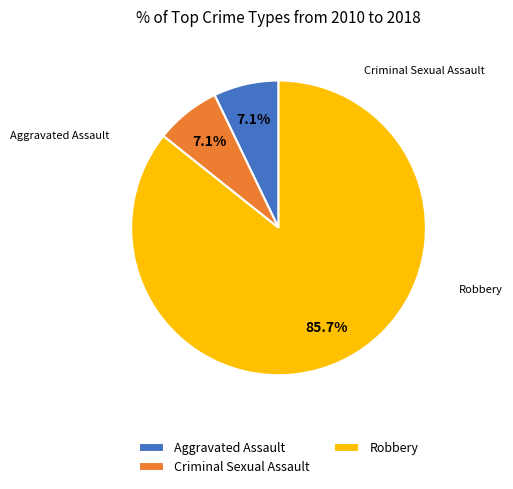

The Robbery slice represents 86% of the pie. True or false?

True